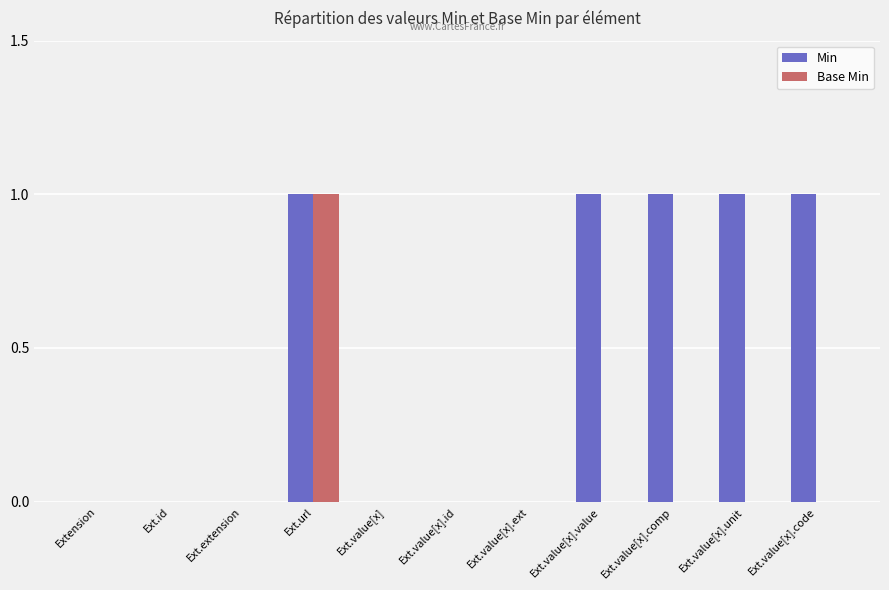

True or false: Base Min has a value of -1 at Ext.value[x].id.

False